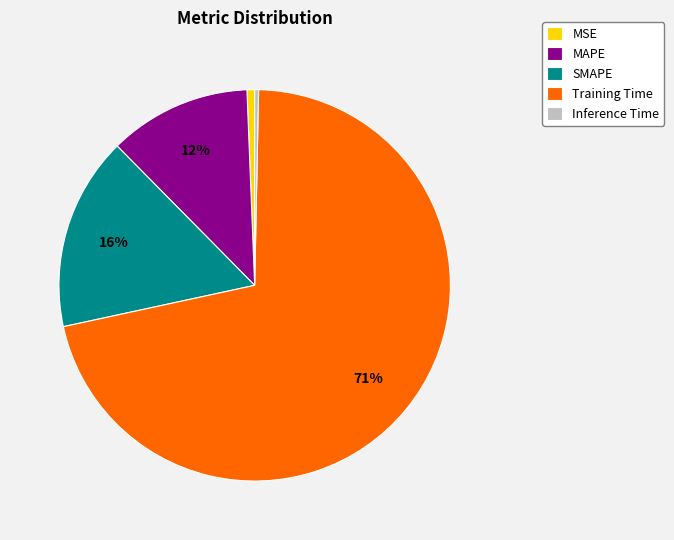

Is it true that SMAPE is 26% of the pie?

False